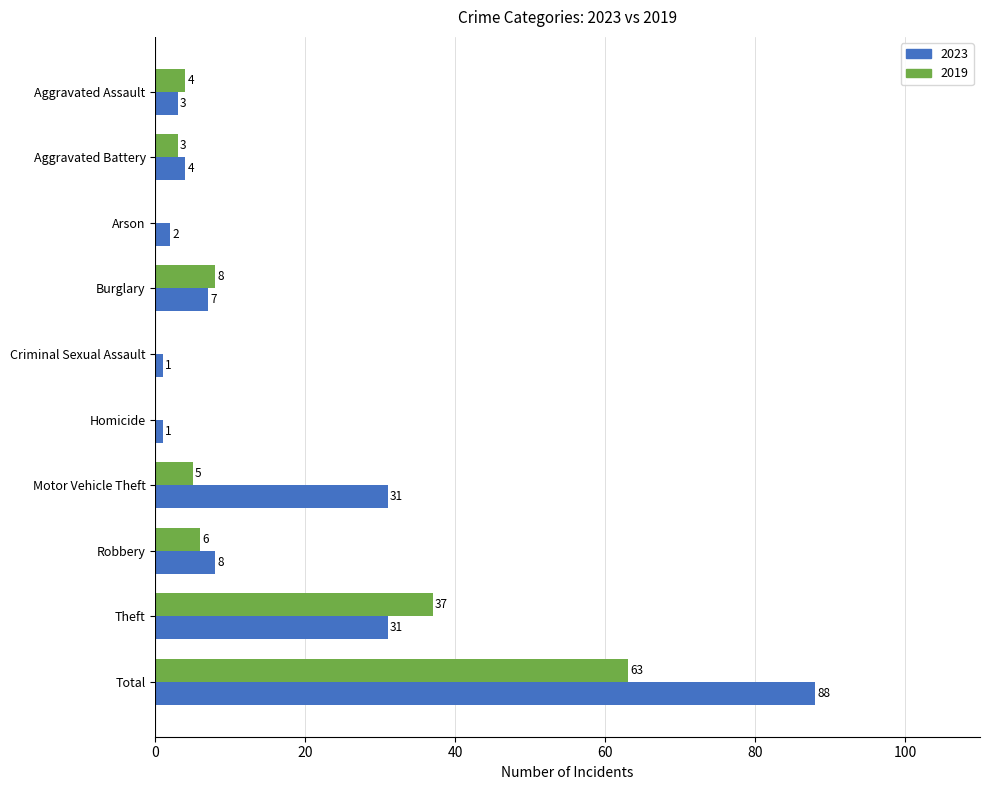

What is the sum of all 2019 values?

126